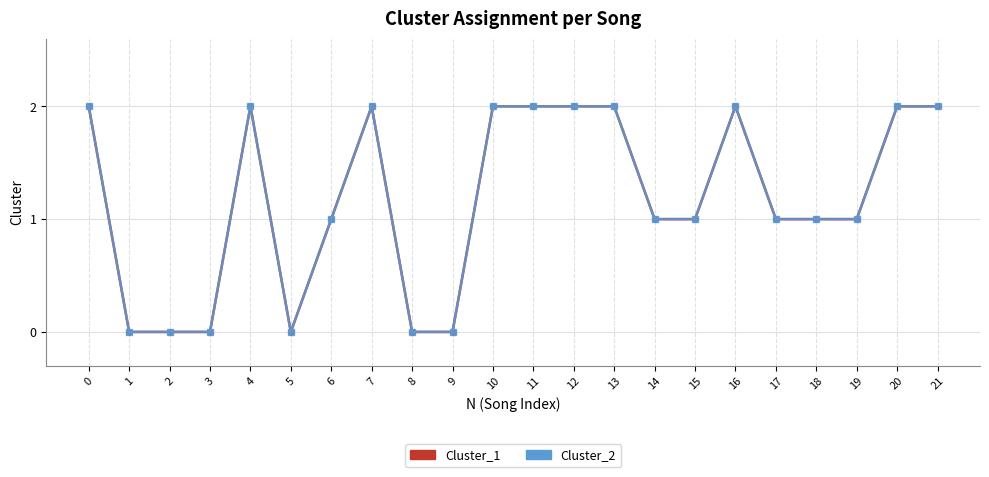

Count the number of data series in this chart.

2